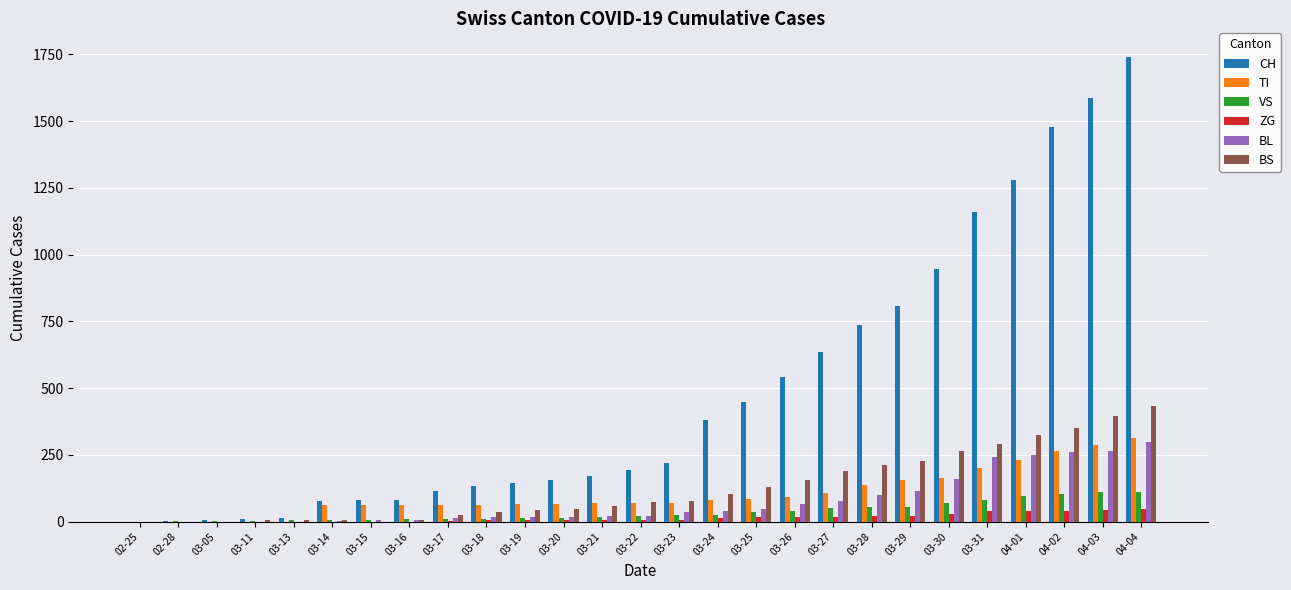

What is the total value across all series at 04-03?

2691